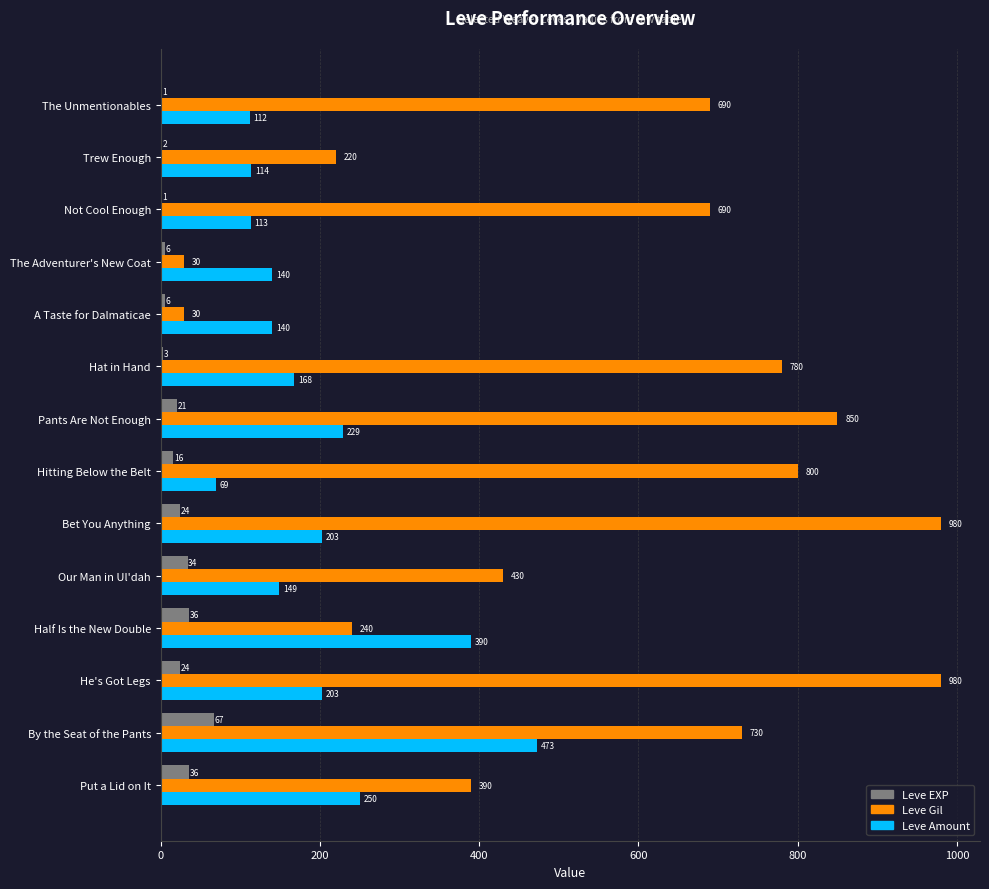

True or false: Leve Gil has a value of 654 at Put a Lid on It.

False